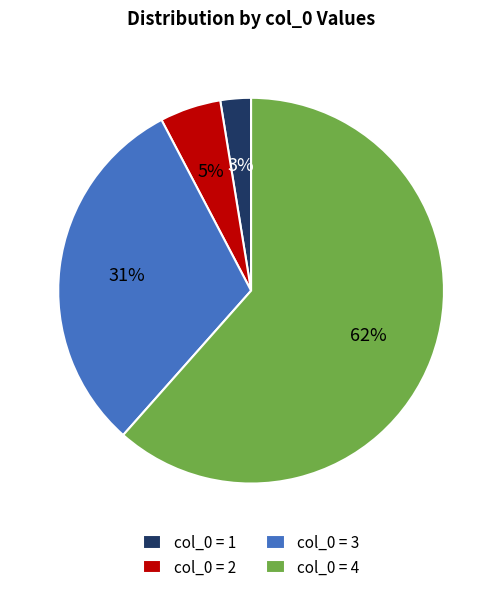

Is it true that col_0 = 2 is 1% of the pie?

False